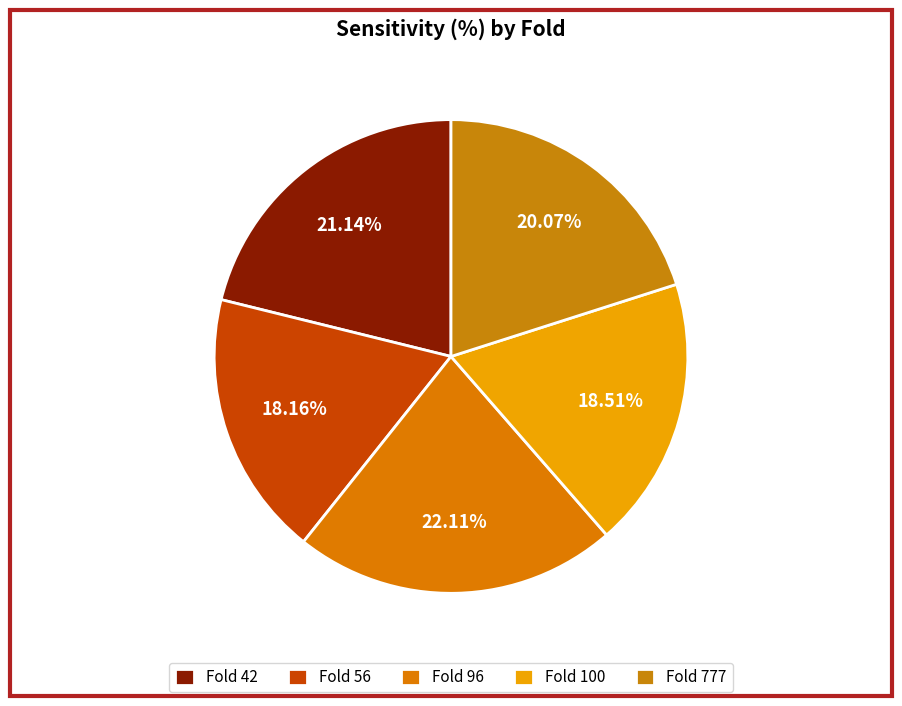

Does any single category account for the majority?

No